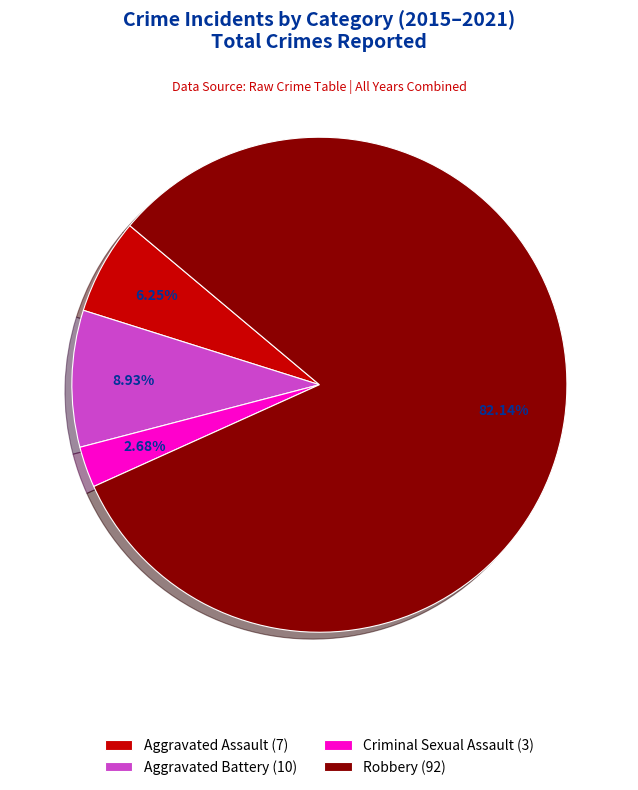

Which slice is the smallest?

Criminal Sexual Assault